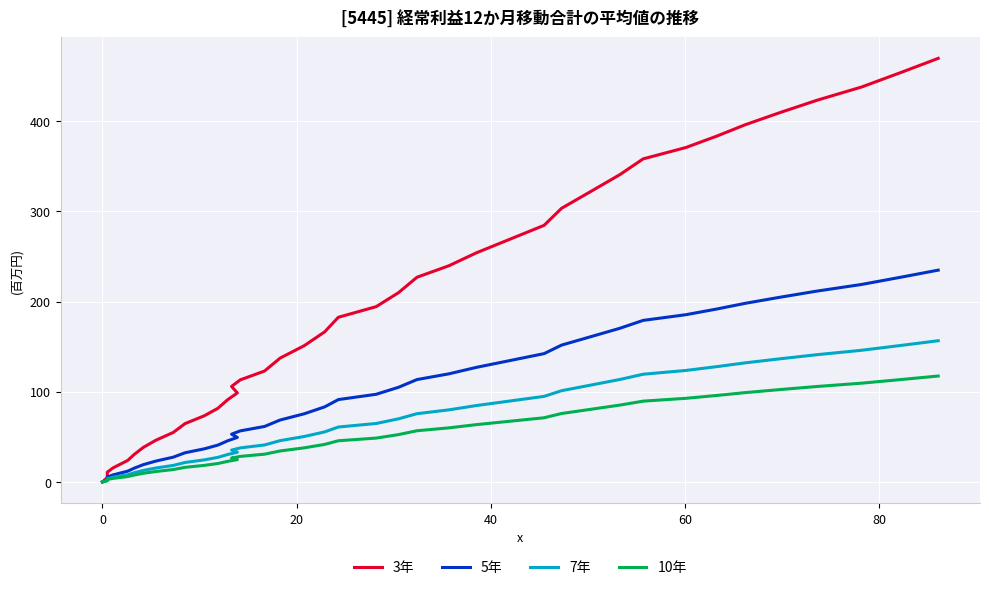

The value of 10年 at 80 is 1.6. True or false?

False